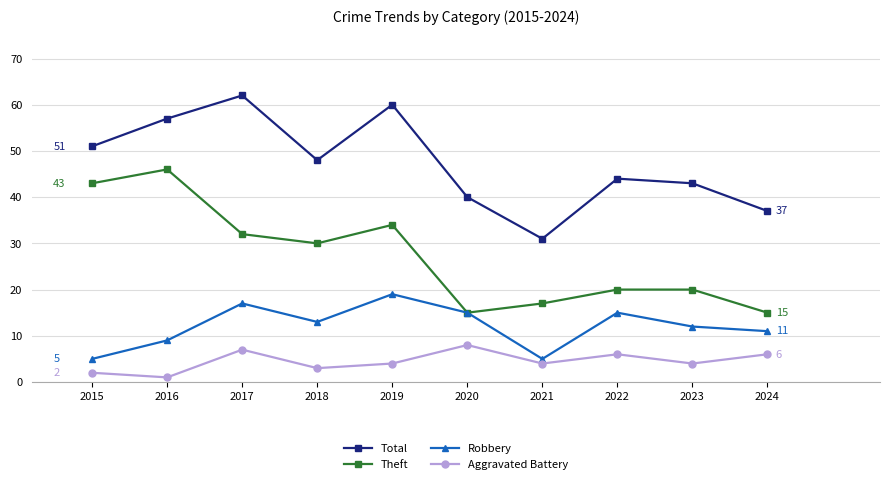

Rank the series at 2015 from lowest to highest value.

Aggravated Battery, Robbery, Theft, Total